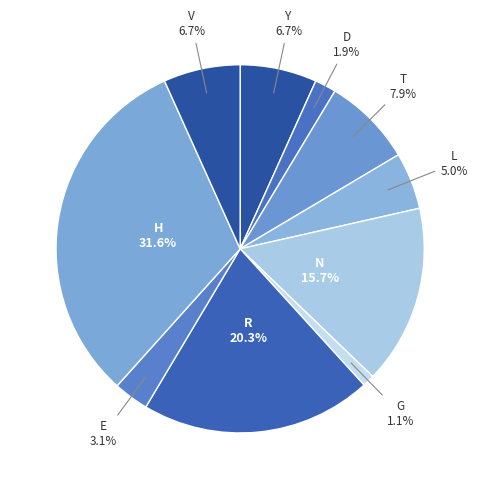

True or false: N accounts for 16% of the total.

True